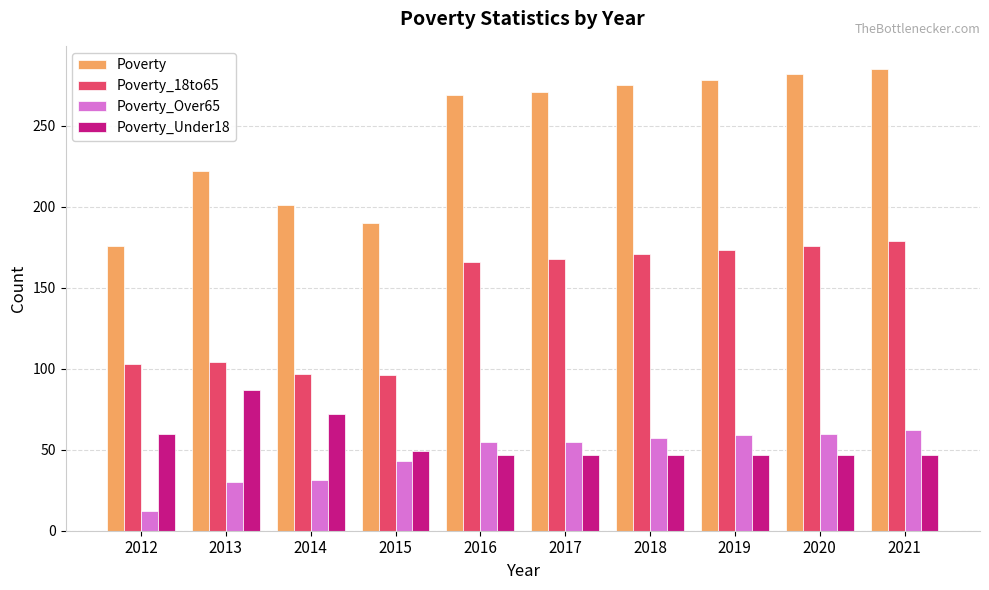

Count the number of data series in this chart.

4